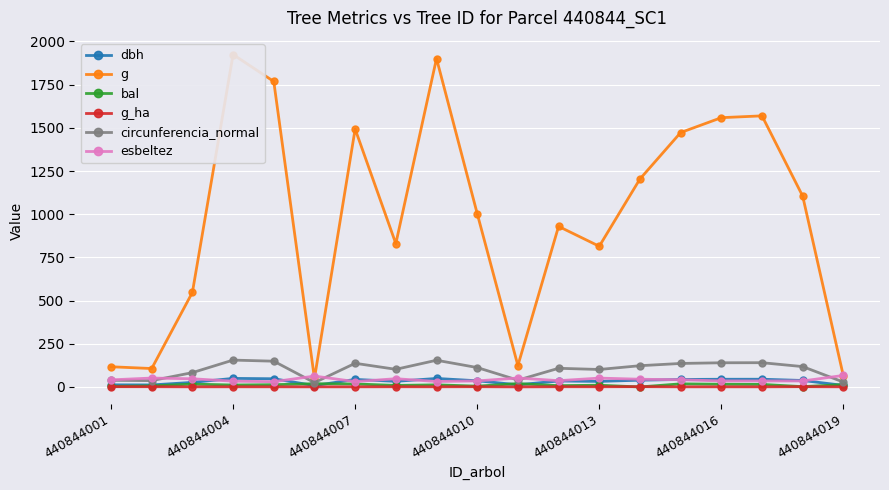

What is the highest value of the circunferencia_normal series?

155.5